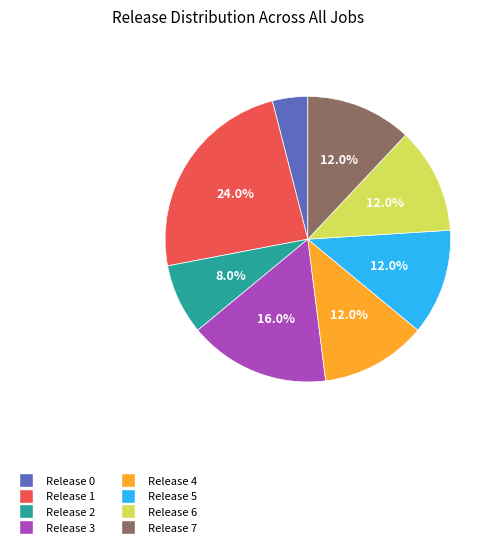

To the nearest percent, what is the difference between the largest and smallest slice percentages?

20%